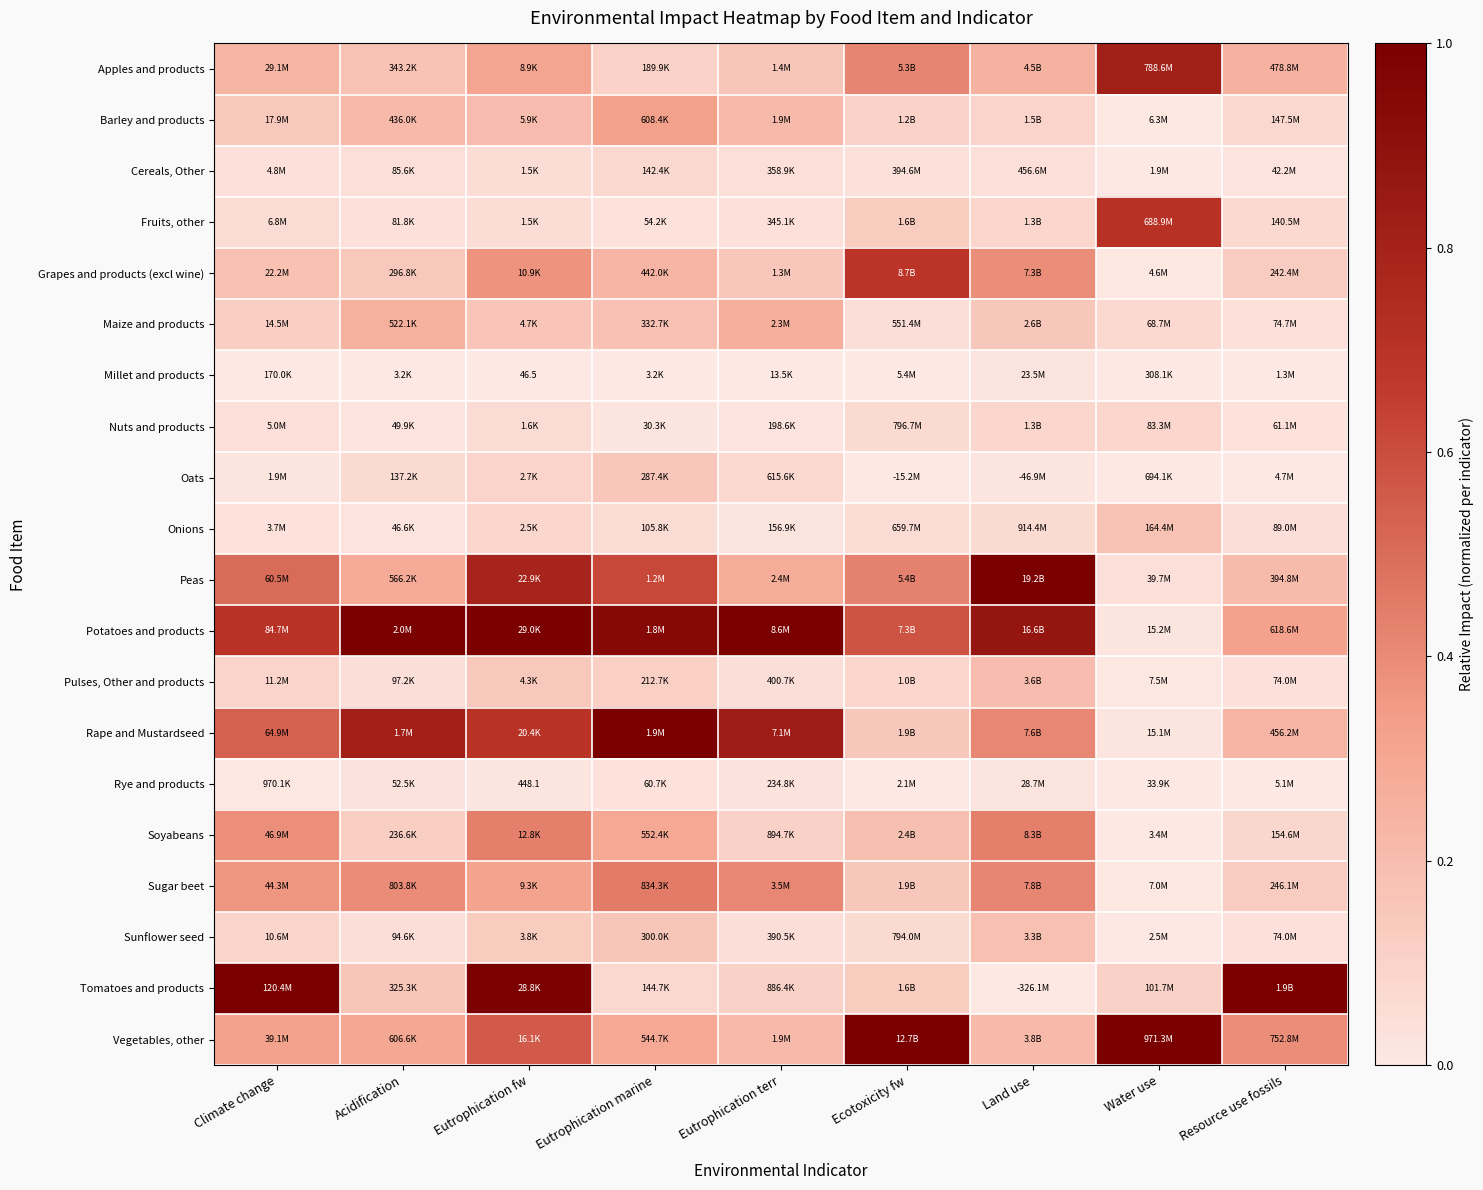

At which category is the sum across all series the highest?

Eutrophication fw